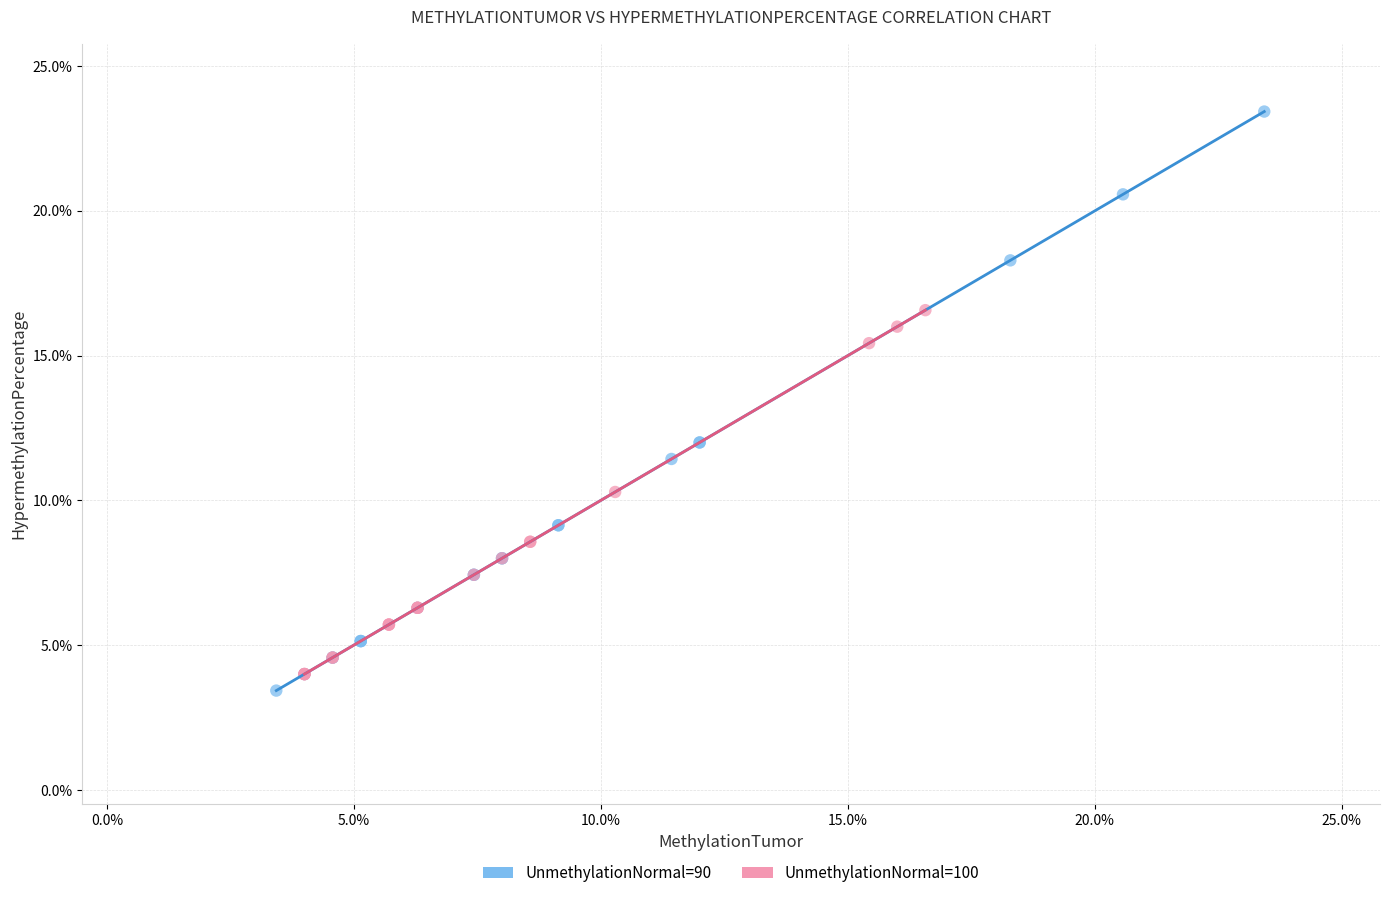

Which series contains the lowest Y value?

UnmethylationNormal=90